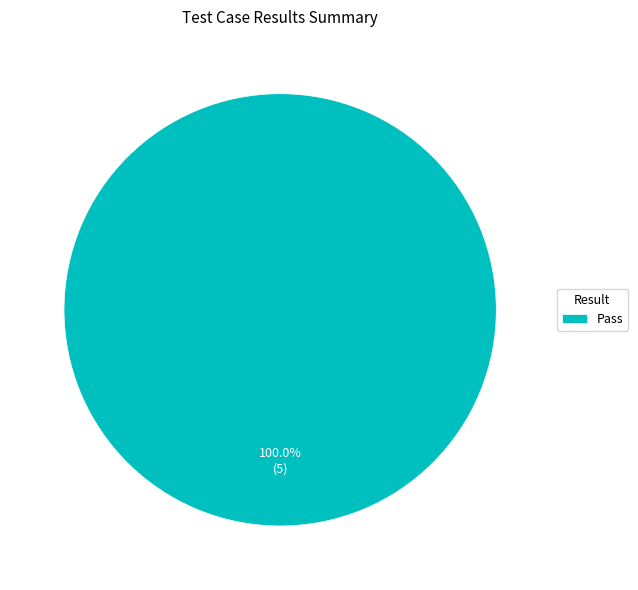

Is Pass the majority of the pie?

Yes